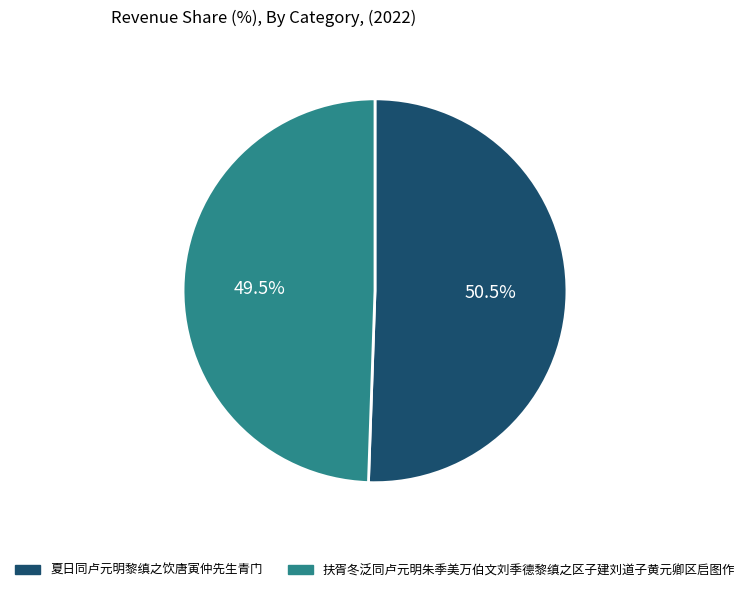

Rank the categories by value from highest to lowest.

夏日同卢元明黎缜之饮唐寅仲先生青门, 扶胥冬泛同卢元明朱季美万伯文刘季德黎缜之区子建刘道子黄元卿区启图作